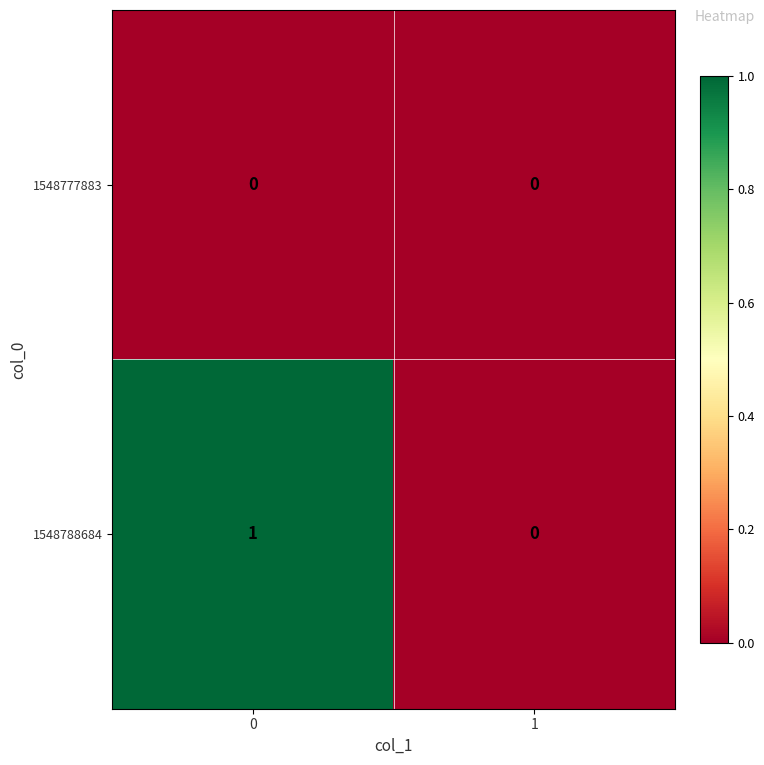

Is it true that 1548788684 equals 1 at 0?

True